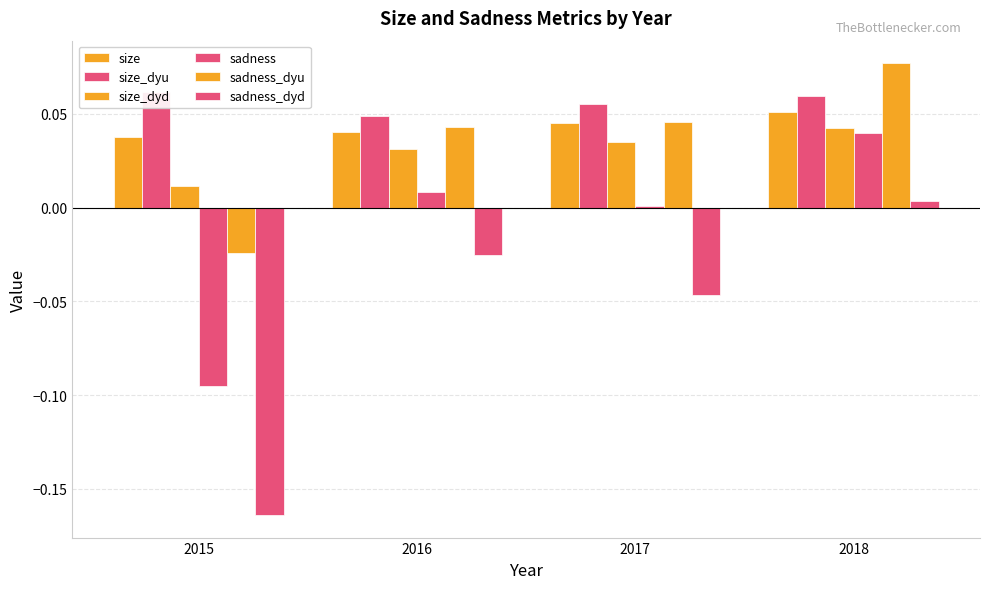

List the labels in order of size_dyd value, smallest first.

2015, 2016, 2017, 2018